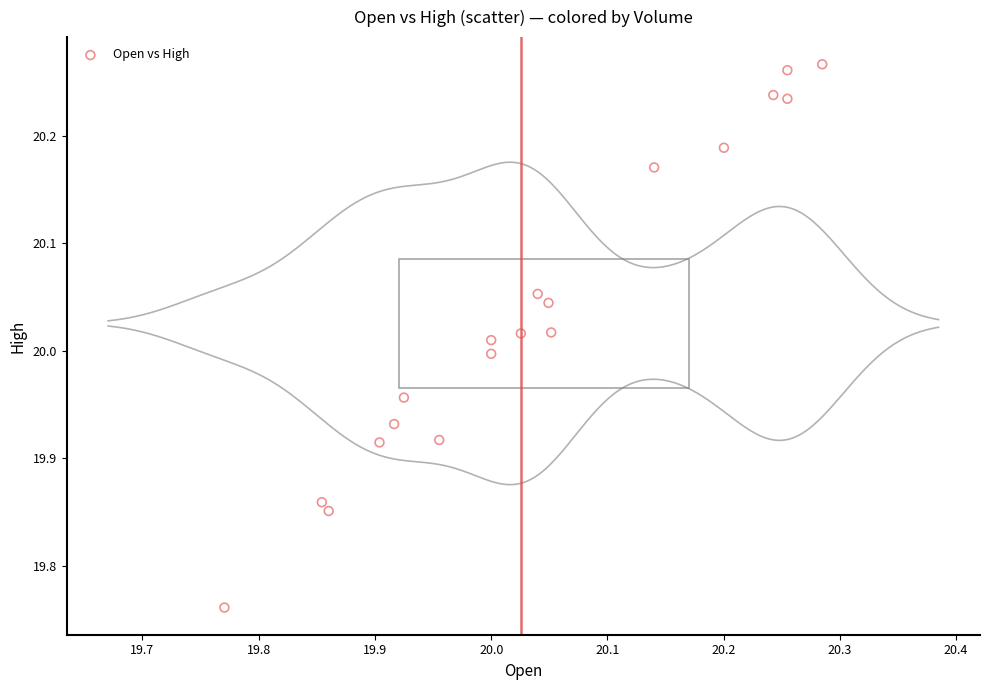

What is the range of Y values (max minus min)?

0.5